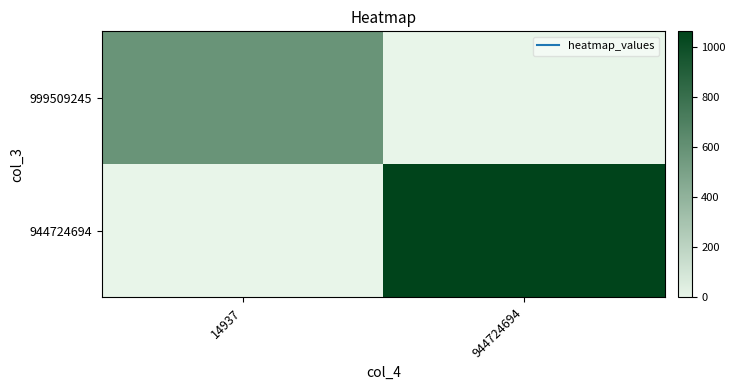

Which series changed the most between 14937 and 944724694?

944724694